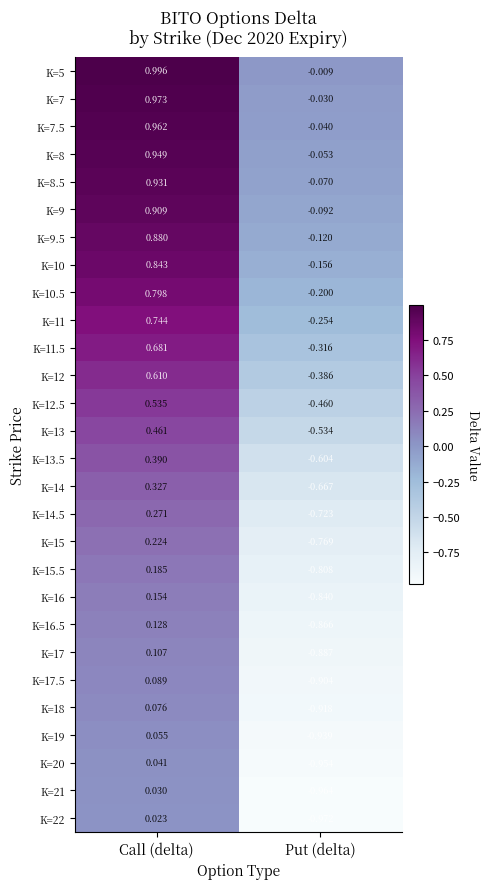

At which category is the sum across all series the highest?

Call (delta)